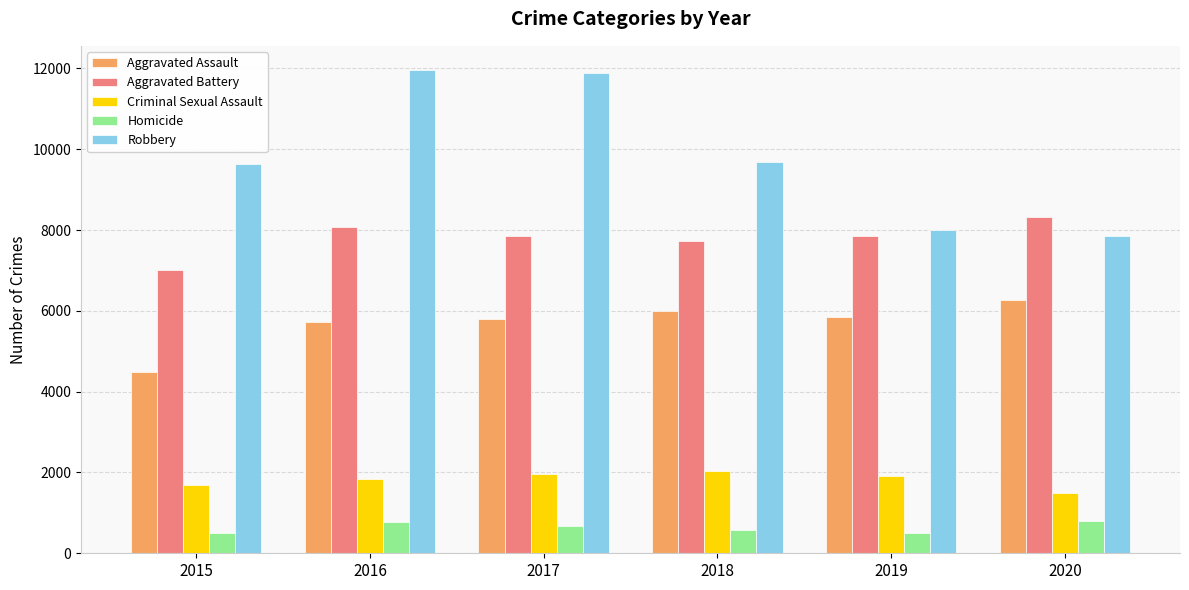

Is the value of Criminal Sexual Assault at 2019 greater than the value of Homicide at 2020?

Yes